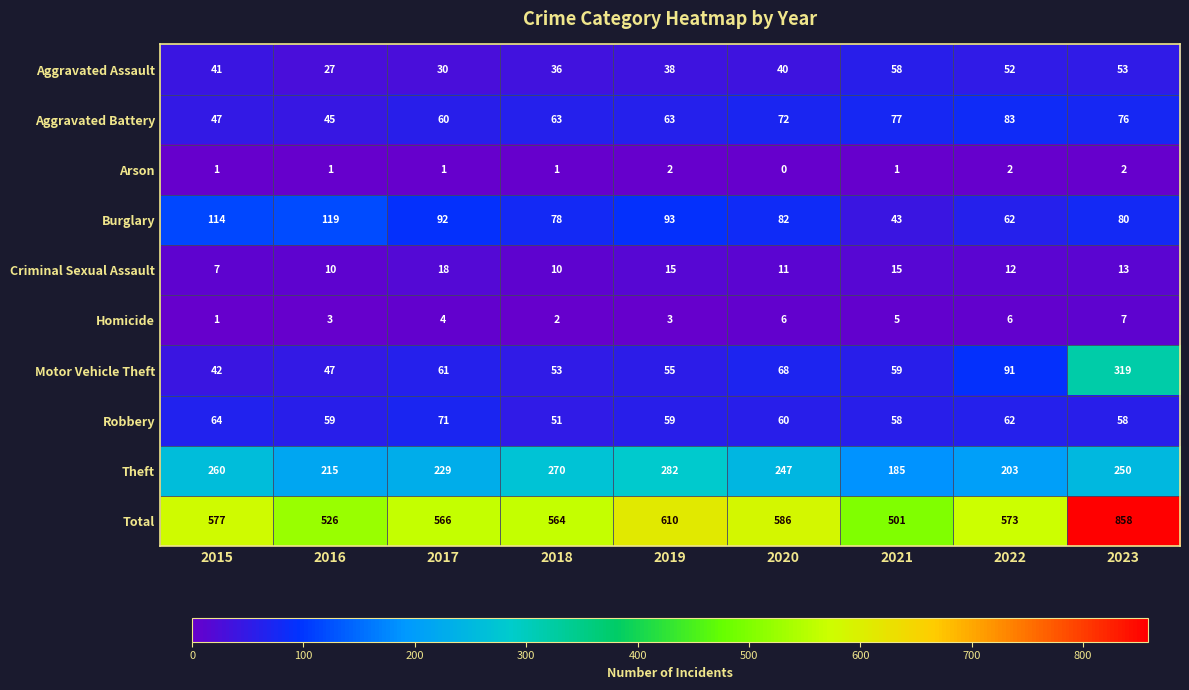

True or false: Robbery has a value of 99 at 2016.

False